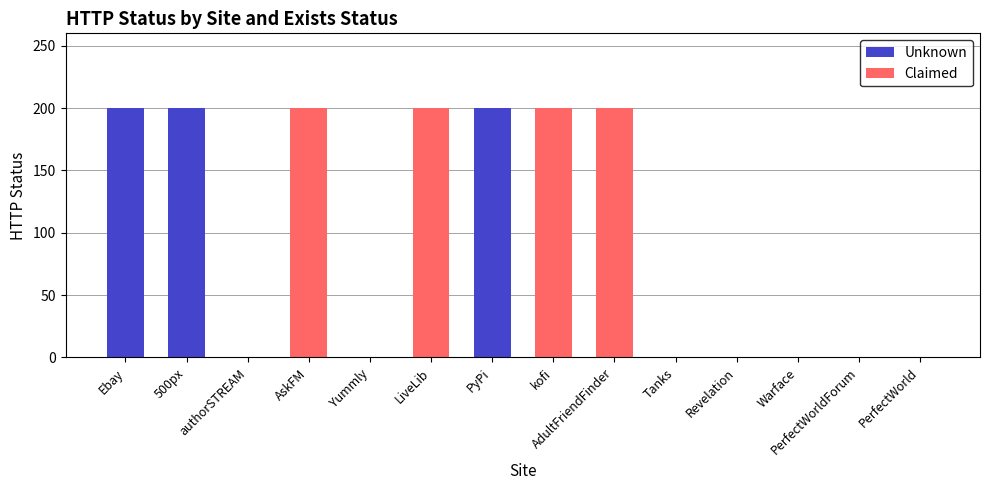

What is the highest value of the Unknown series?

200